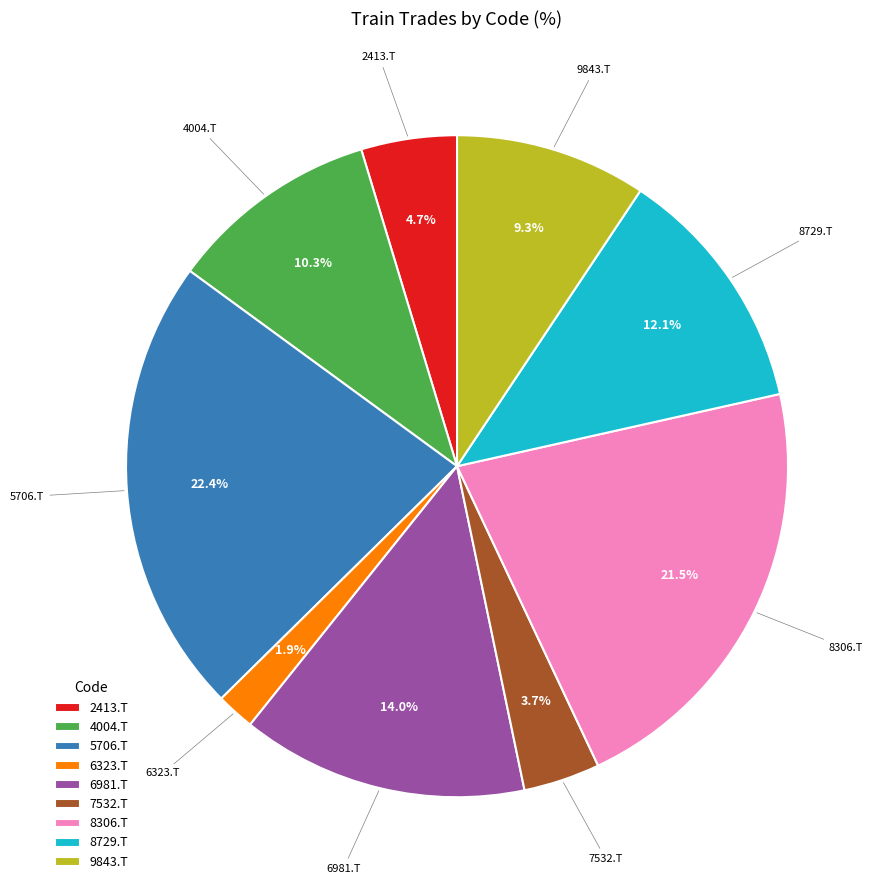

How much of the chart is everything except 6323.T?

98.1%